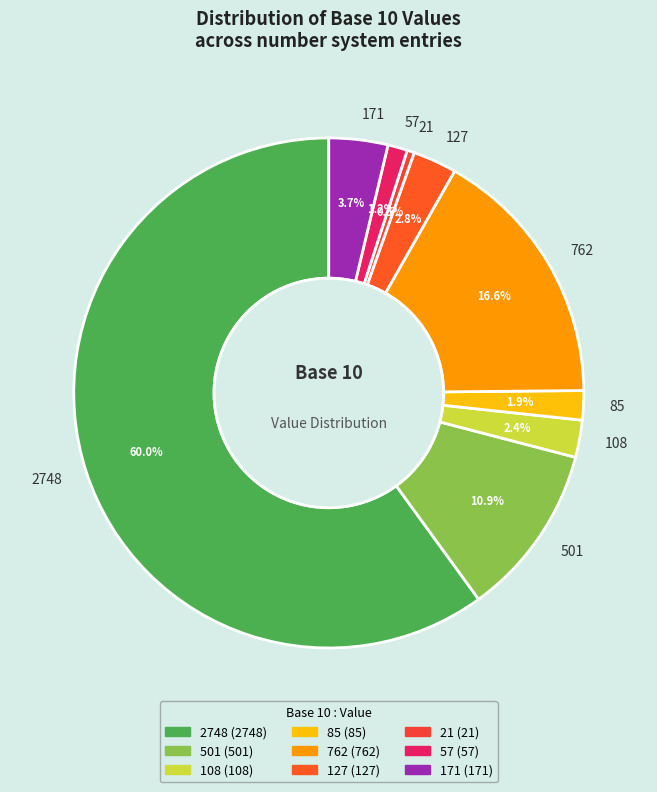

Which category has the biggest portion of the pie?

2748